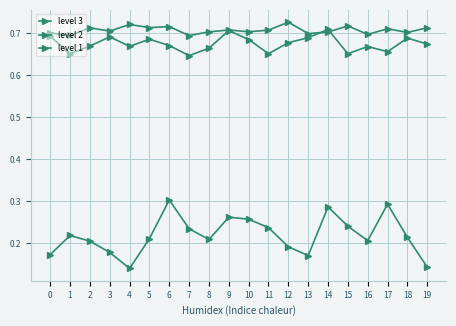

What is the smallest value displayed?

0.1